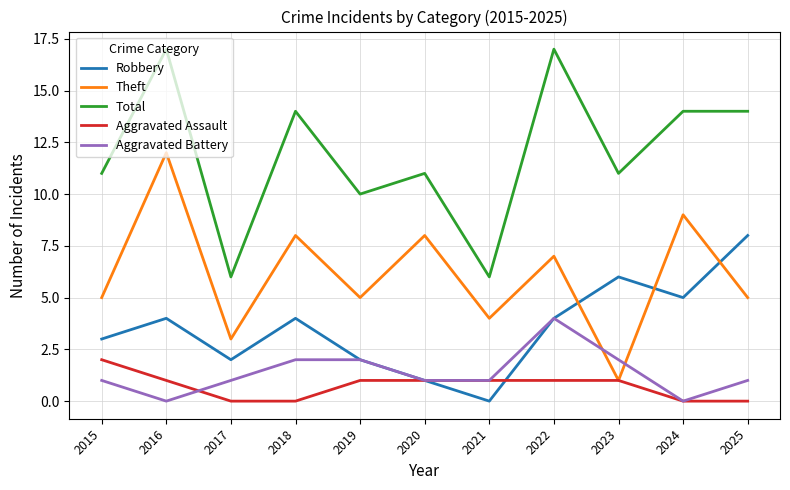

Which series has the largest total across all categories?

Total